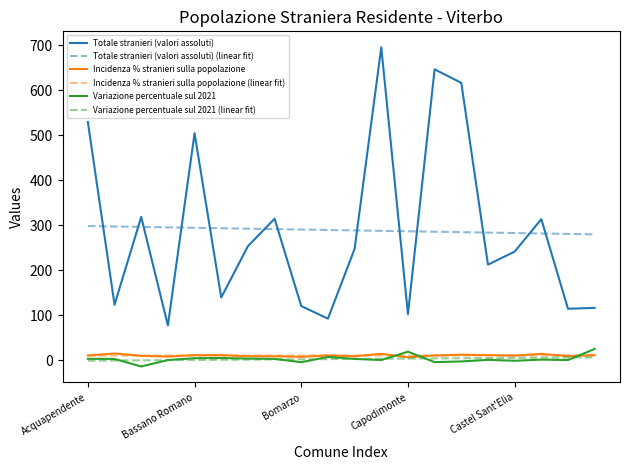

True or false: Totale stranieri (valori assoluti) (linear fit) and Incidenza % stranieri sulla popolazione (linear fit) cross at least once.

False